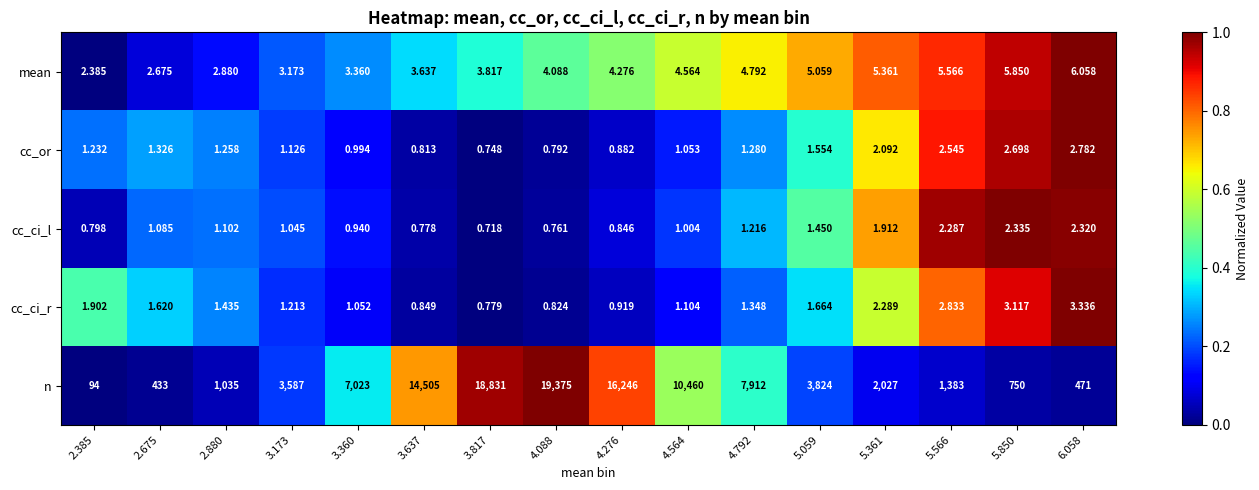

Which series has the widest spread of values?

n